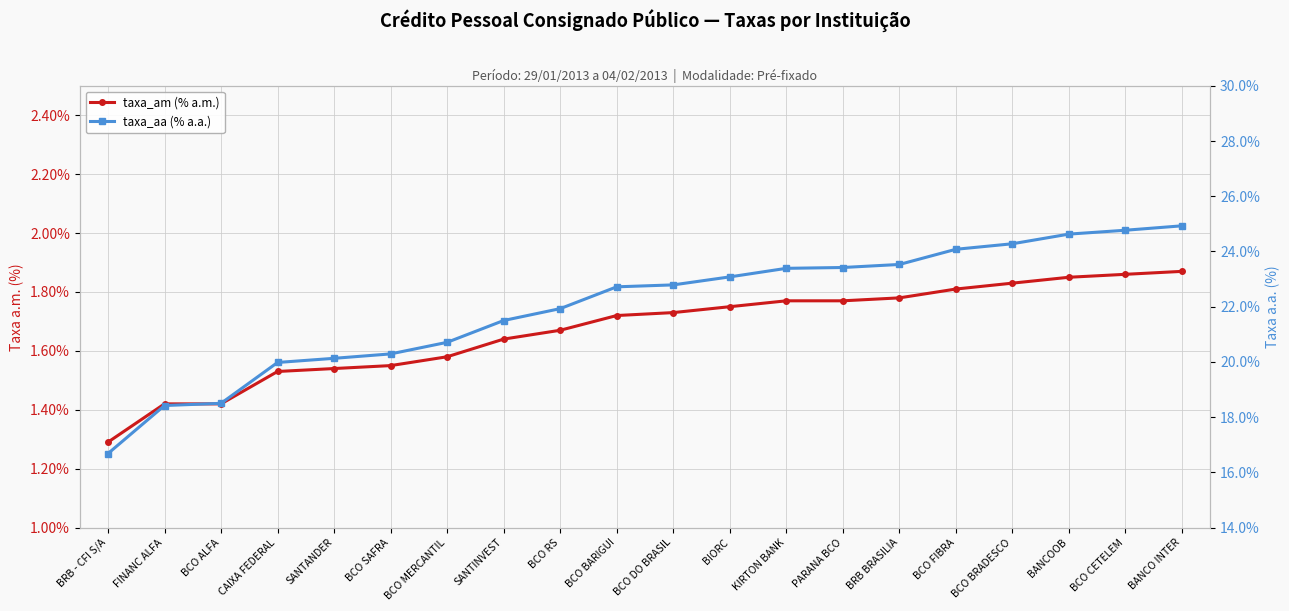

Rank the categories by taxa_am (% a.m.) value from lowest to highest.

BRB - CFI S/A, FINANC ALFA, BCO ALFA, CAIXA FEDERAL, SANTANDER, BCO SAFRA, BCO MERCANTIL, SANTINVEST, BCO RS, BCO BARIGUI, BCO DO BRASIL, BIORC, KIRTON BANK, PARANA BCO, BRB BRASILIA, BCO FIBRA, BCO BRADESCO, BANCOOB, BCO CETELEM, BANCO INTER